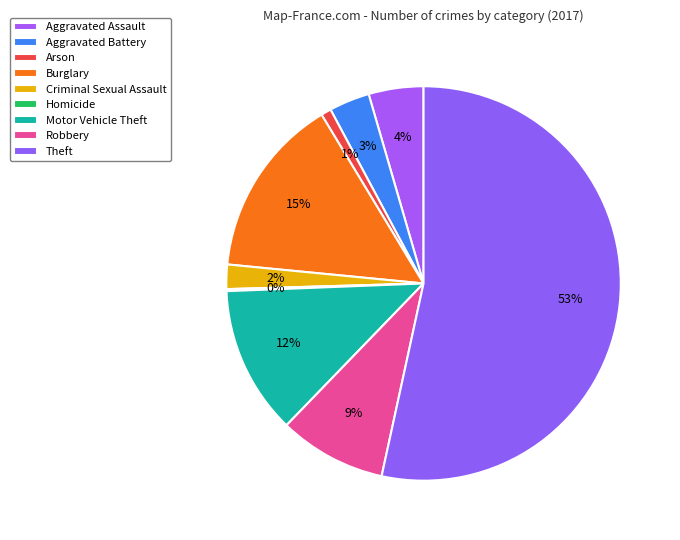

The Arson slice represents 1% of the pie. True or false?

True